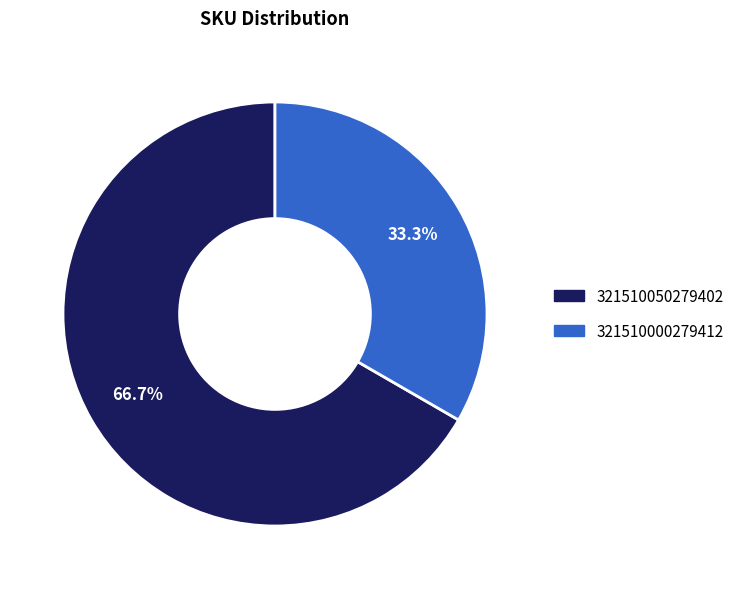

Between 321510000279412 and 321510050279402, which is larger?

321510050279402